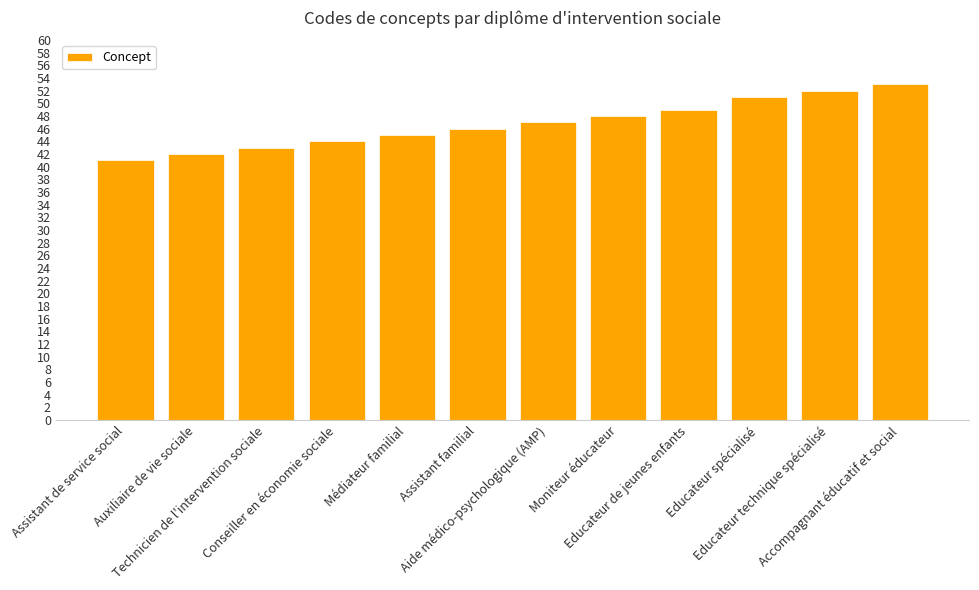

What is the greatest value displayed?

53